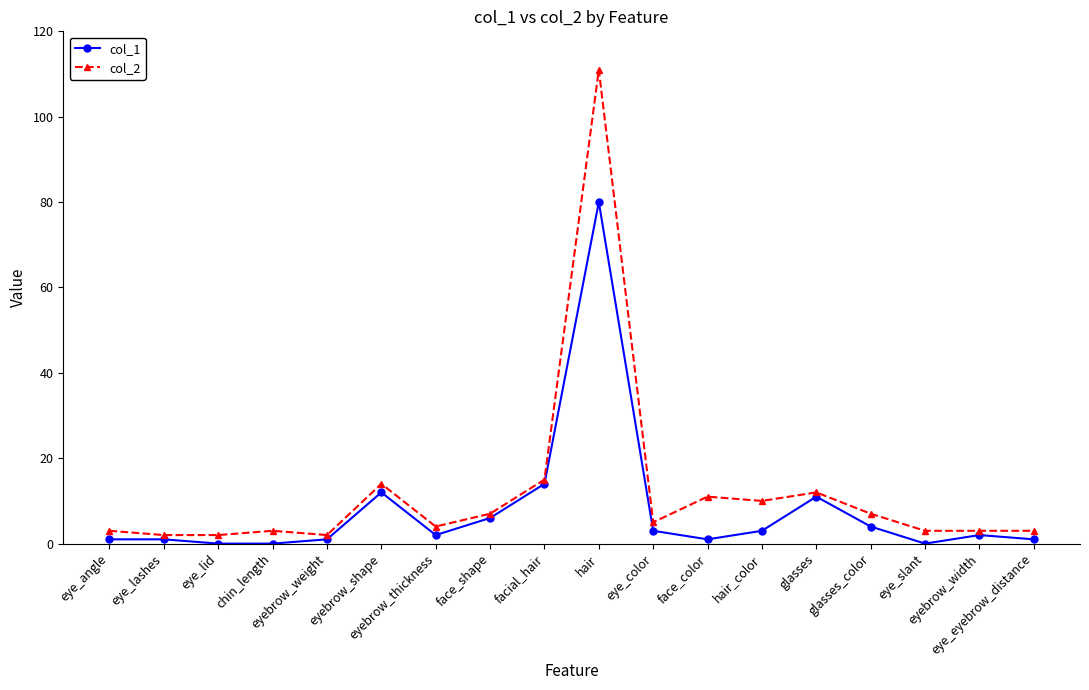

What are all the series names shown in the legend?

col_1, col_2